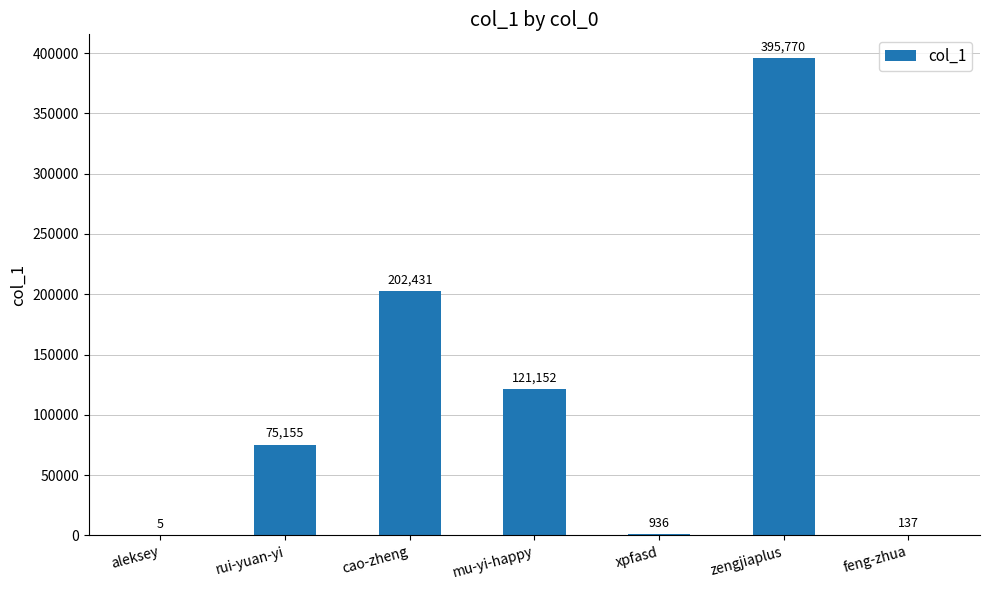

Are the bars grouped side by side (vs. stacked)?

No